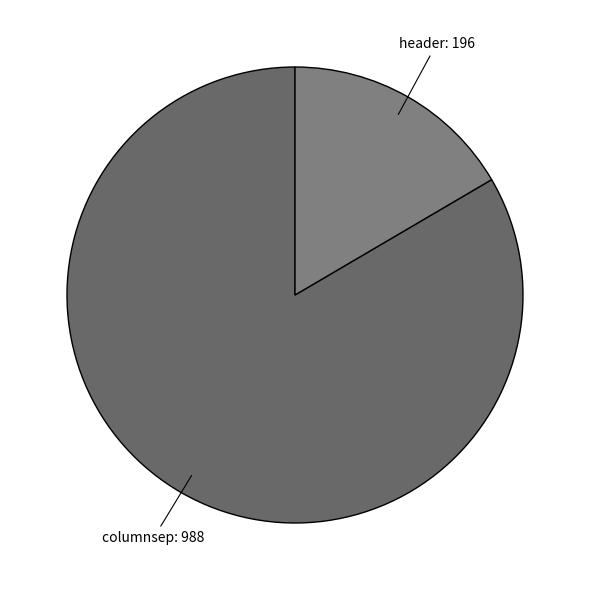

Count the number of slices in the pie.

2